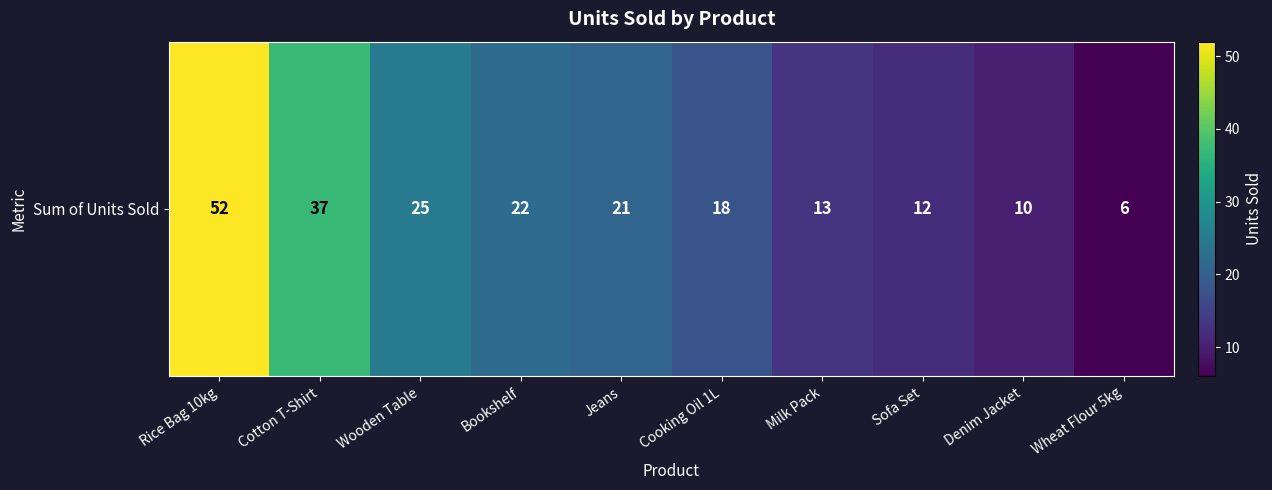

What is the ratio of the value at Wooden Table to the value at Denim Jacket?

2.5